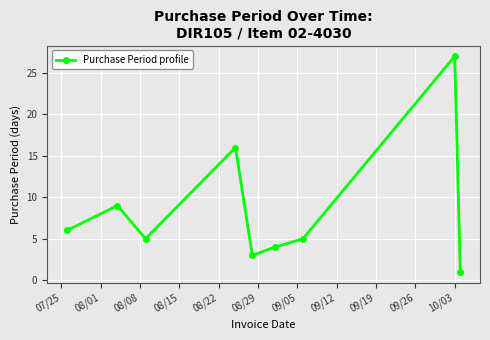

What is the greatest value displayed?

27